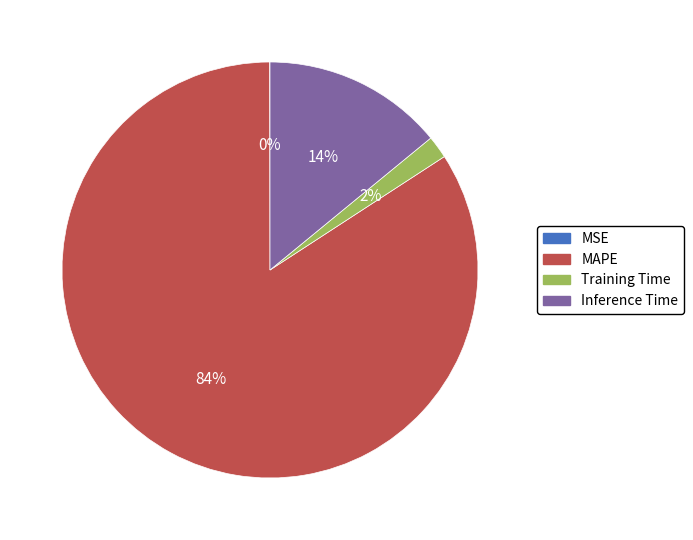

Combined, do Inference Time and MAPE account for over 50%?

Yes